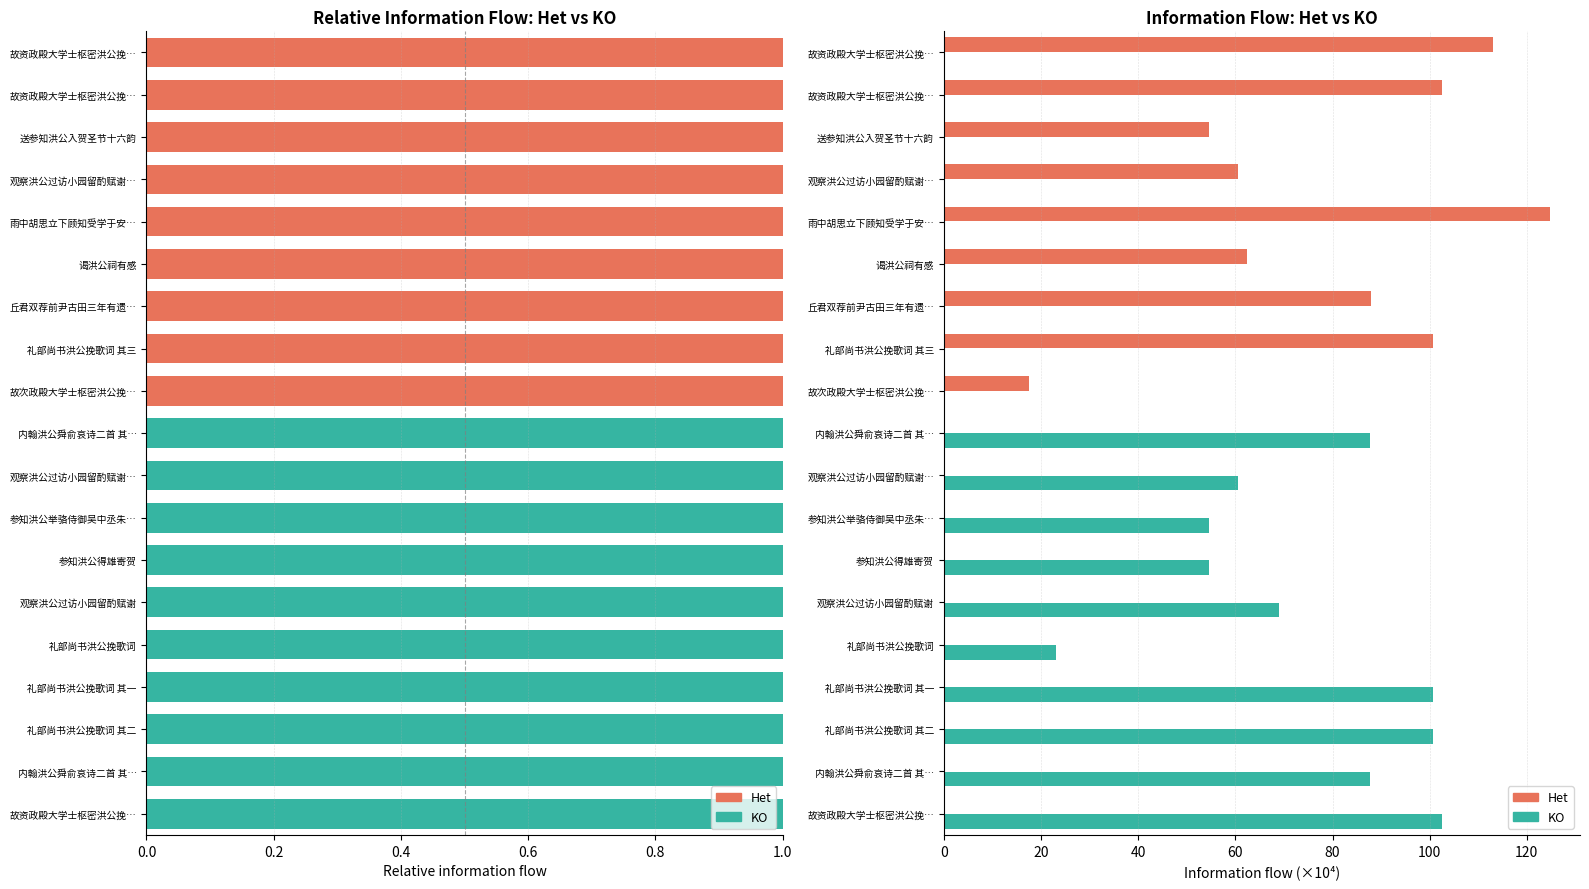

Between 送参知洪公入贺圣节十六韵 and 故次政殿大学士枢密洪公挽…, which series saw the biggest shift?

Het